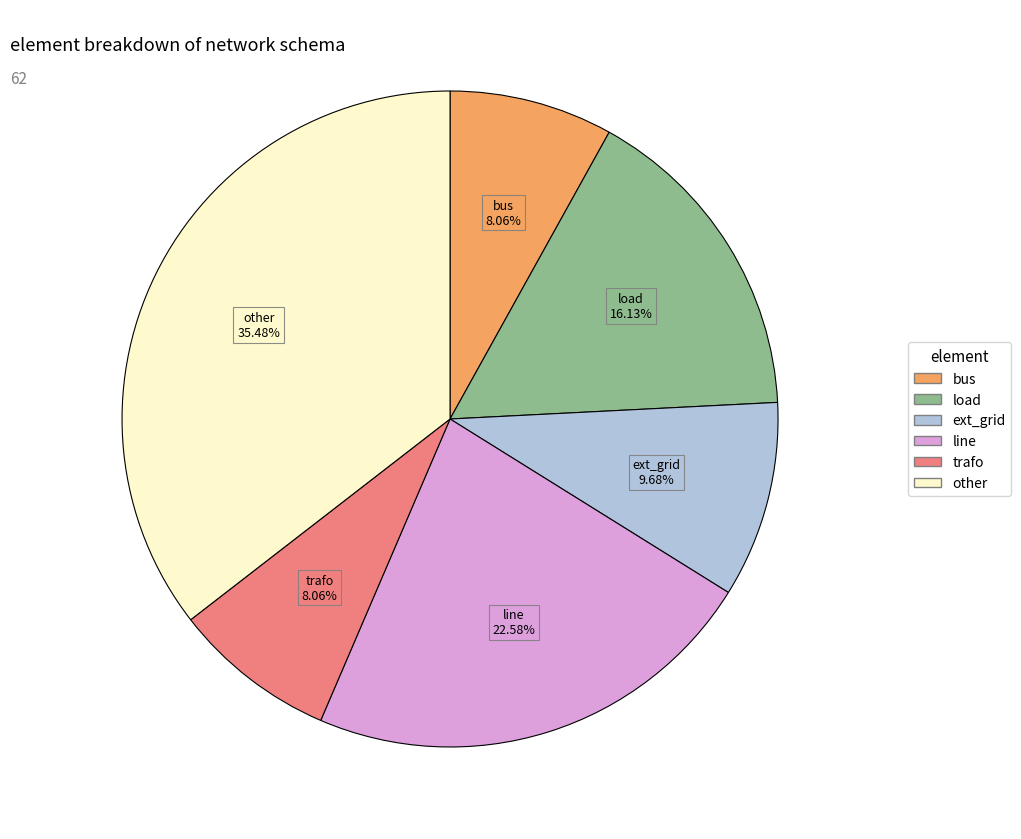

How many segments does this pie chart have?

6